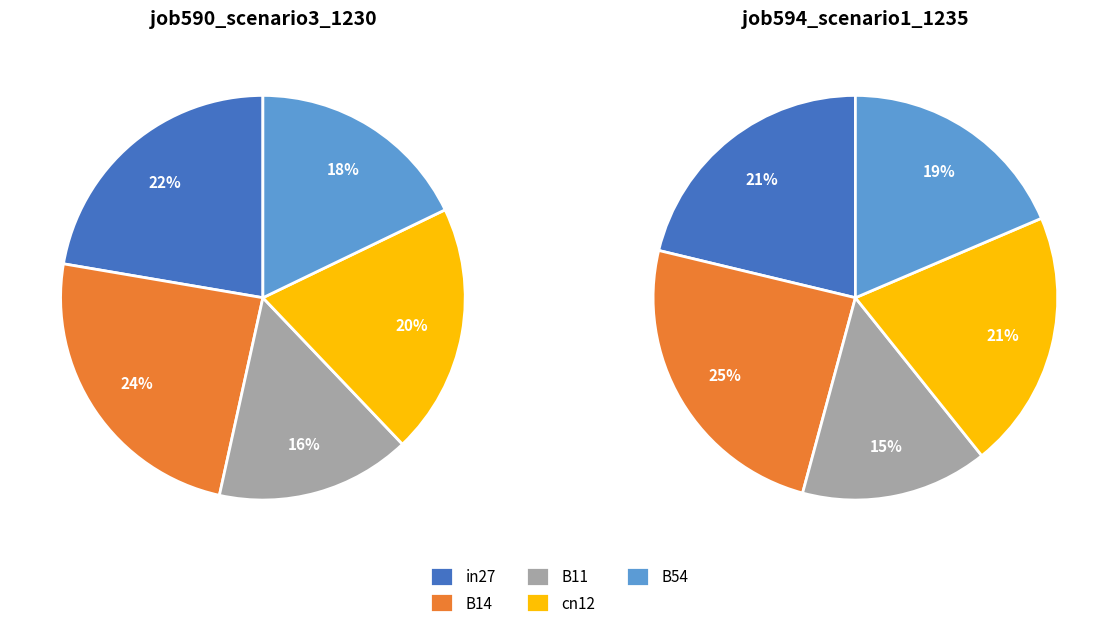

What is the largest slice in the pie chart?

B14